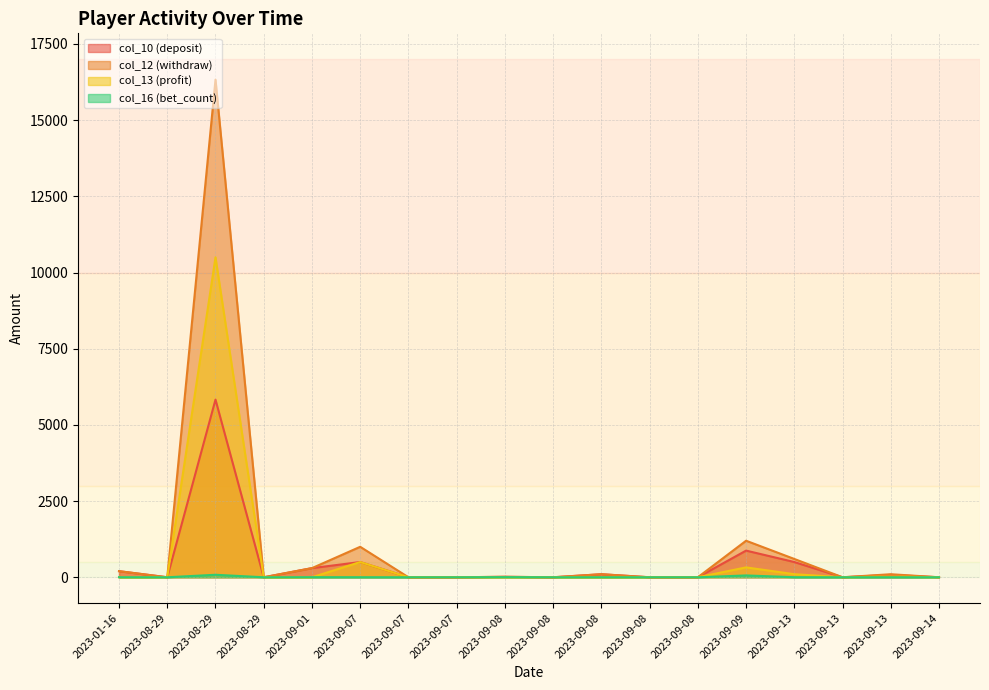

Which series has the widest spread of values?

col_12 (withdraw)